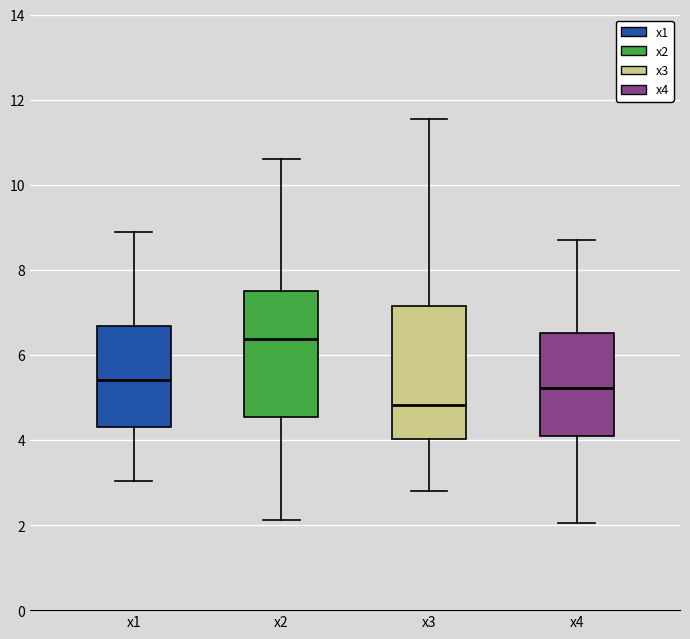

Which box's median line is the lowest?

x3